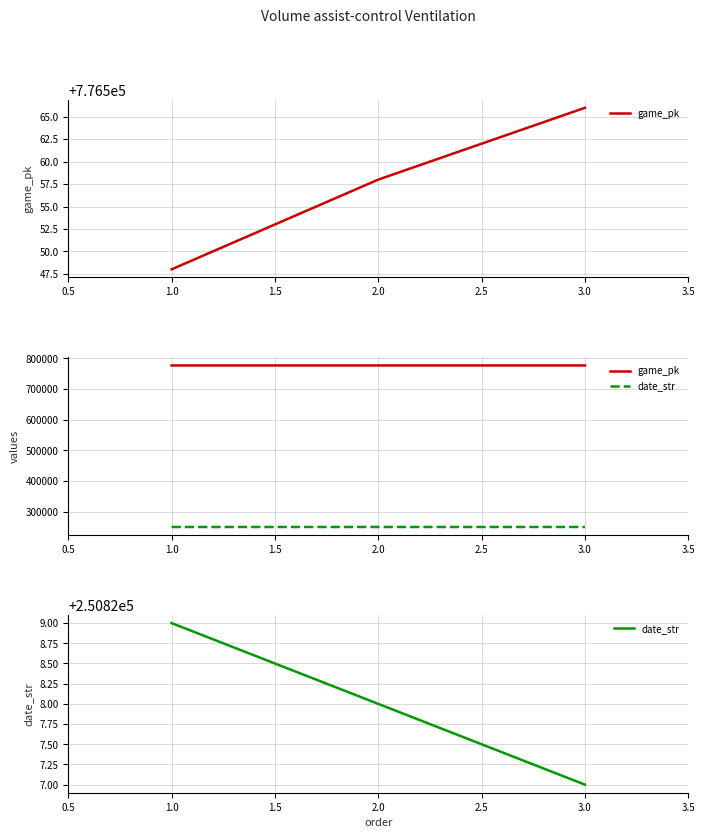

Reading left to right, extract all data points from this chart.

game_pk: 776548	776558	776566
date_str: 250829	250828	250827